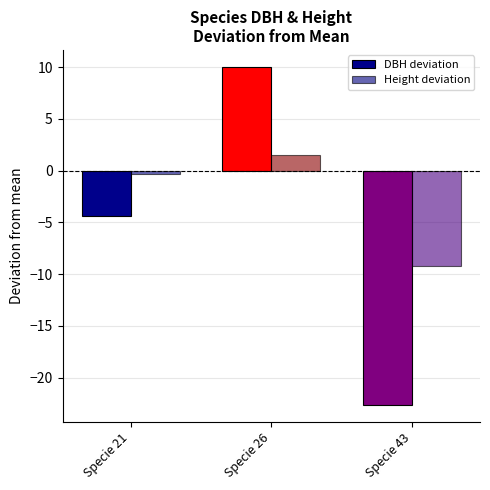

What is the difference between the maximum and minimum values in the DBH deviation series?

32.7